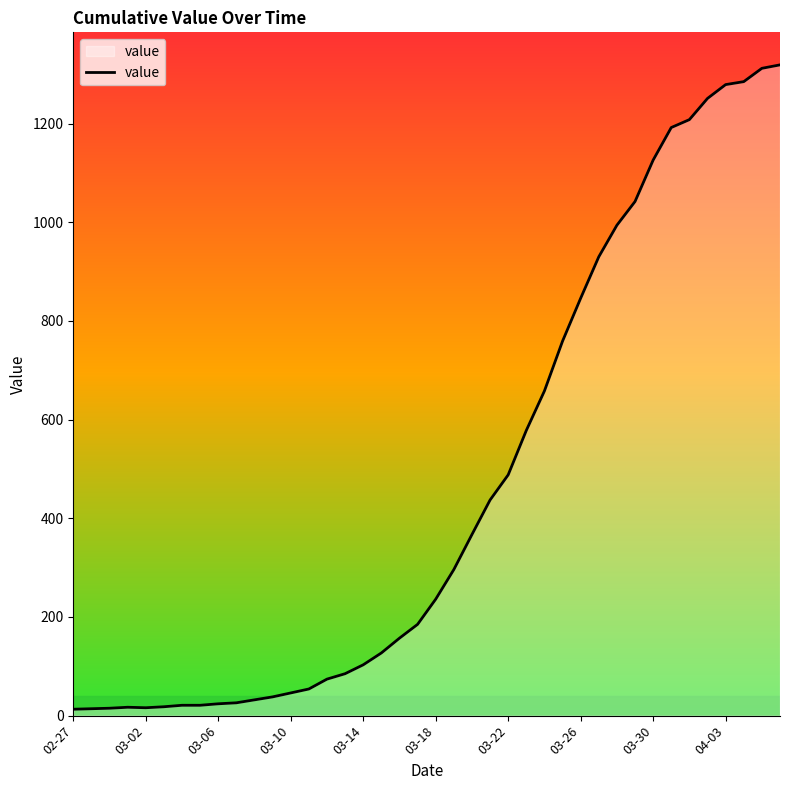

What is the minimum value shown in the chart?

13